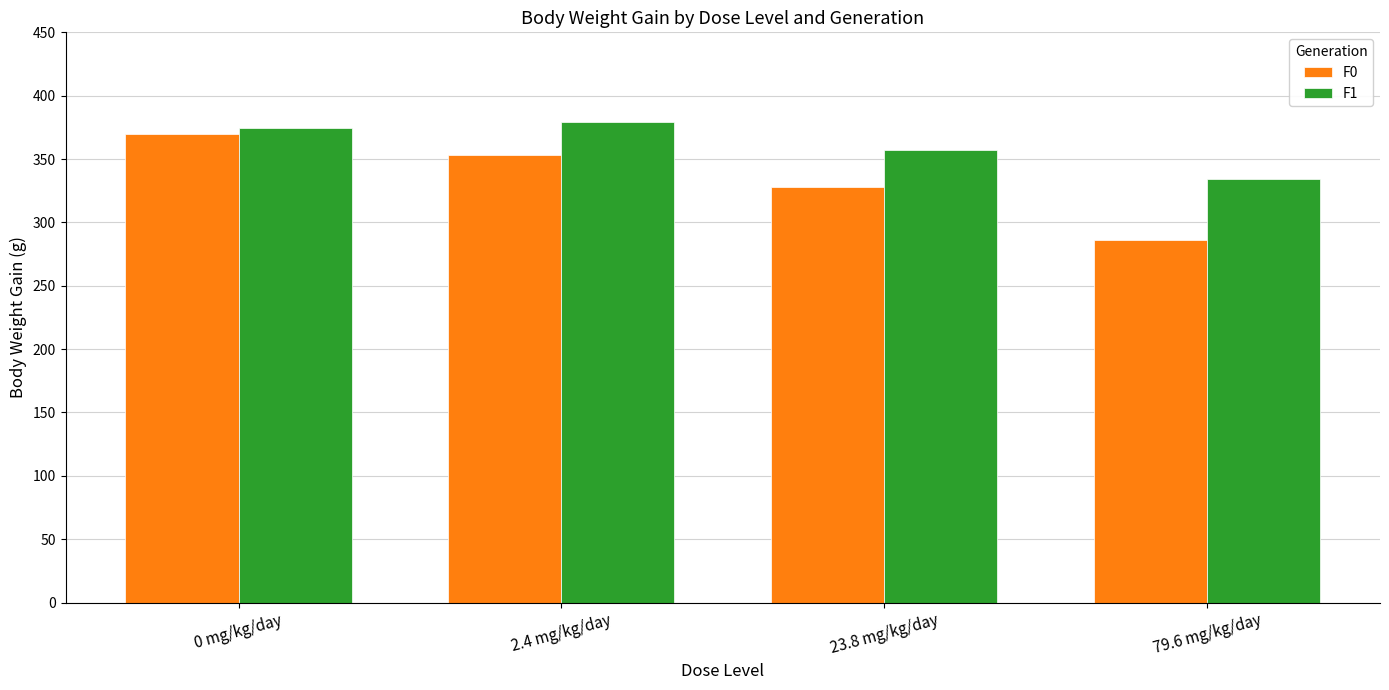

Is it true that F1 equals 96.2 at 0 mg/kg/day?

False